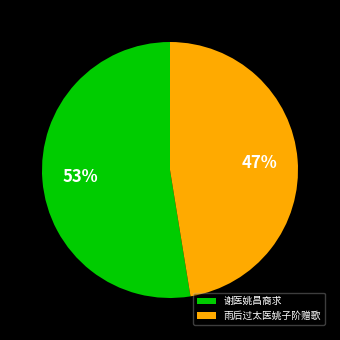

Is there a majority slice in this chart?

Yes